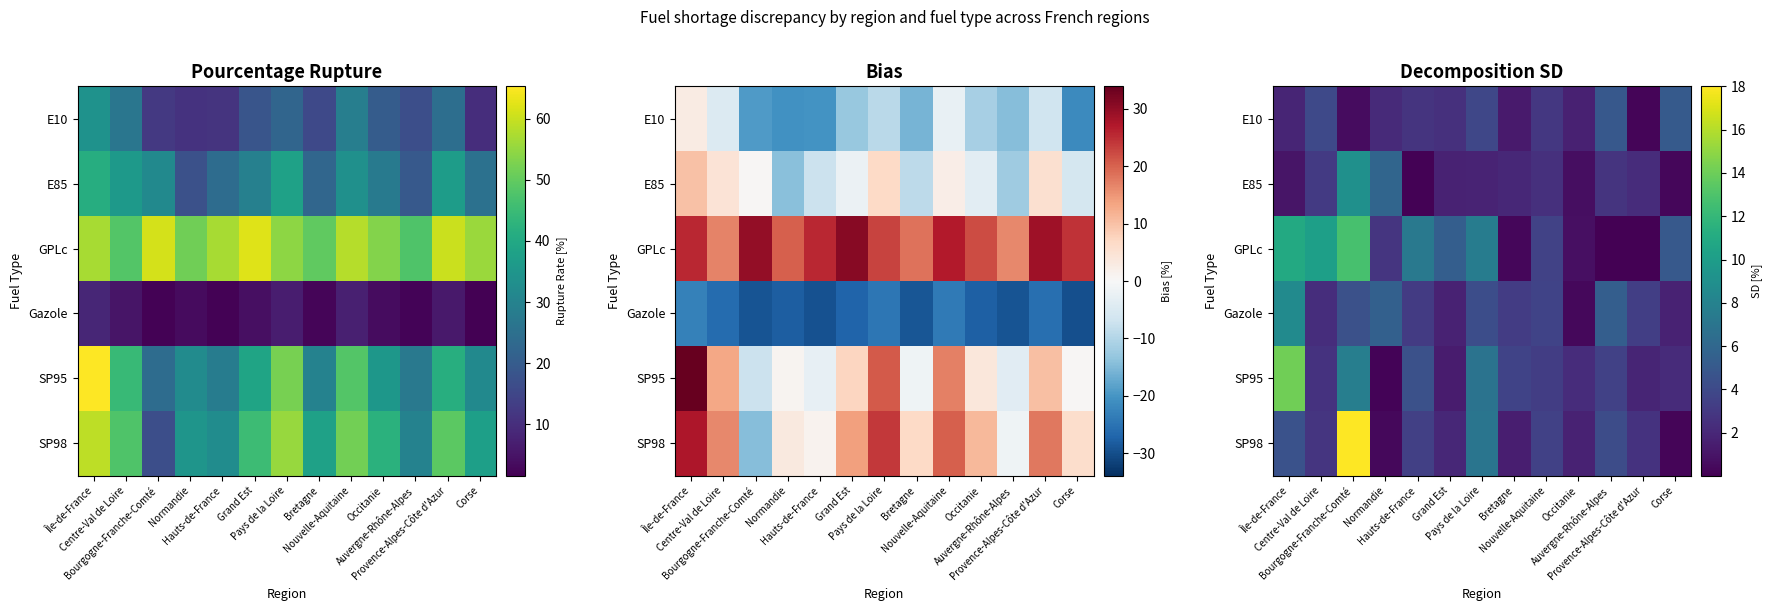

Rank the categories by Gazole value from lowest to highest.

Occitanie, Corse, Grand Est, Centre-Val de Loire, Hauts-de-France, Bretagne, Provence-Alpes-Côte d'Azur, Nouvelle-Aquitaine, Pays de la Loire, Bourgogne-Franche-Comté, Auvergne-Rhône-Alpes, Normandie, Île-de-France